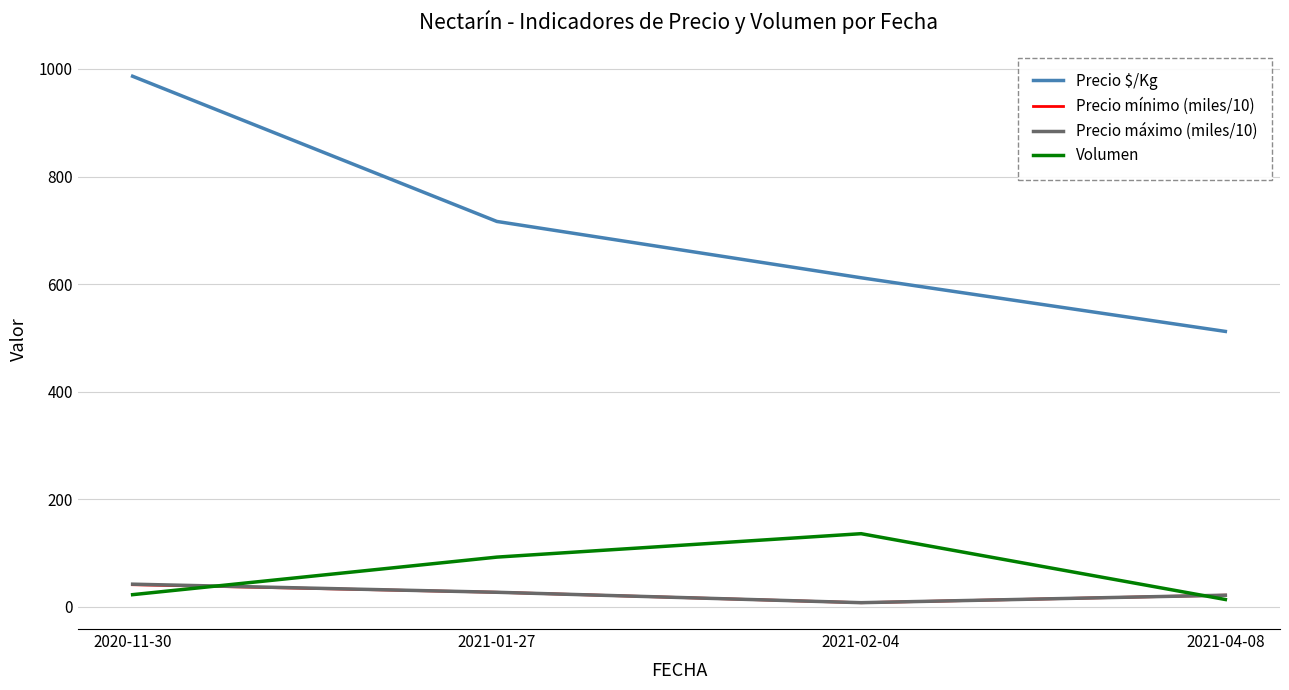

Is it true that Precio mínimo (miles/10) equals 26.9 at 2021-01-27?

True